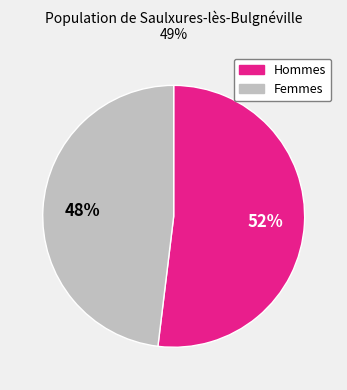

Is there a majority slice in this chart?

Yes